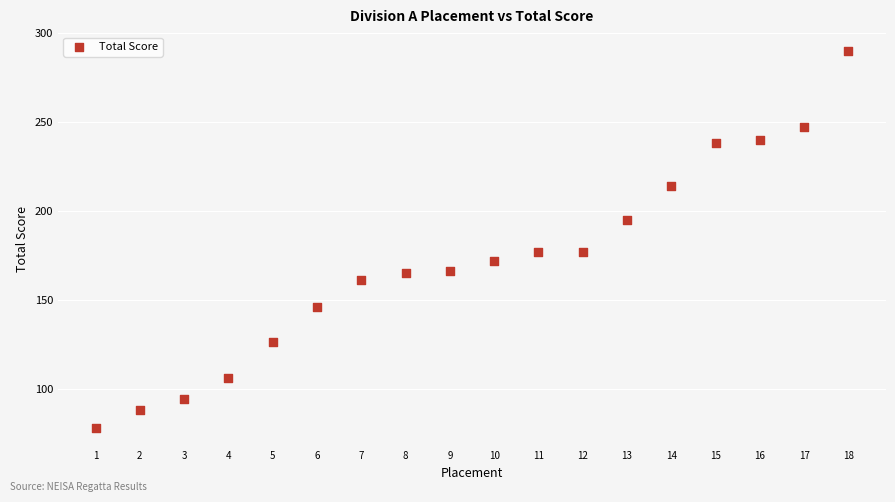

What is the range of X values (max minus min)?

17